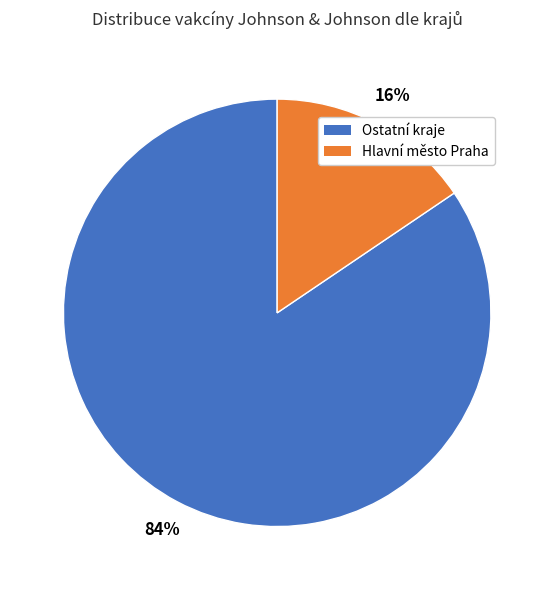

To the nearest percent, what is the average slice percentage?

50%